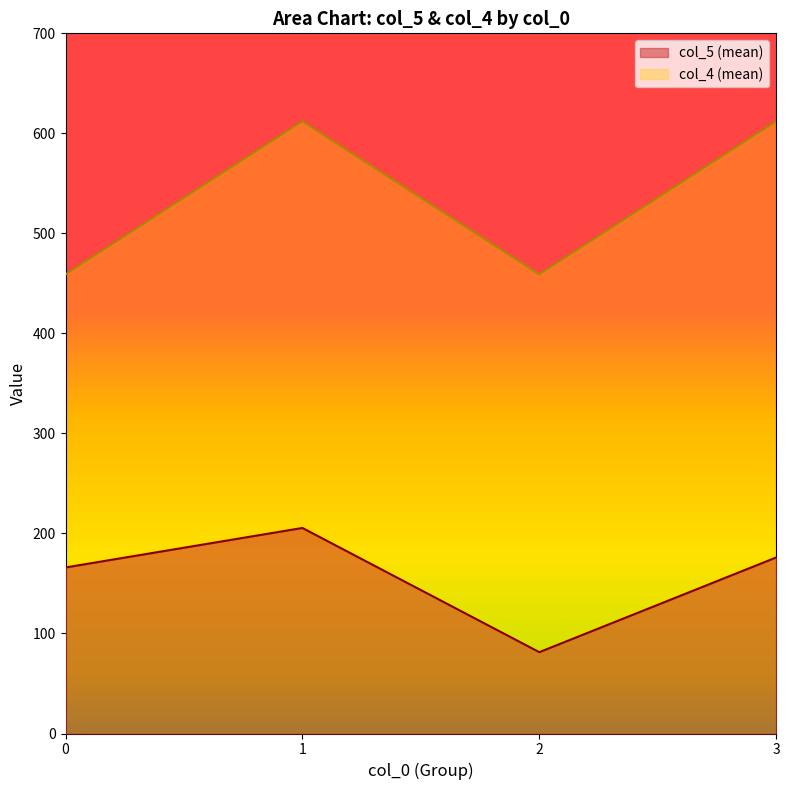

Reading left to right, list all the values displayed in this chart.

col_5 (mean): 0=166.0	1=205.5	2=81.3	3=176.0
col_4 (mean): 0=459.0	1=612.0	2=459.0	3=612.0